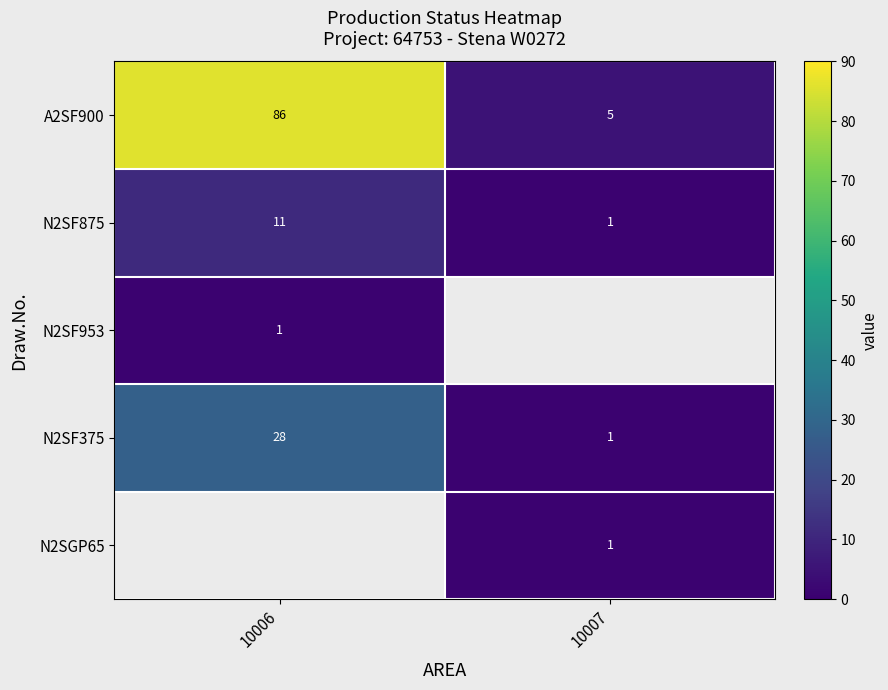

At which label is A2SF900 closest to 45?

10007